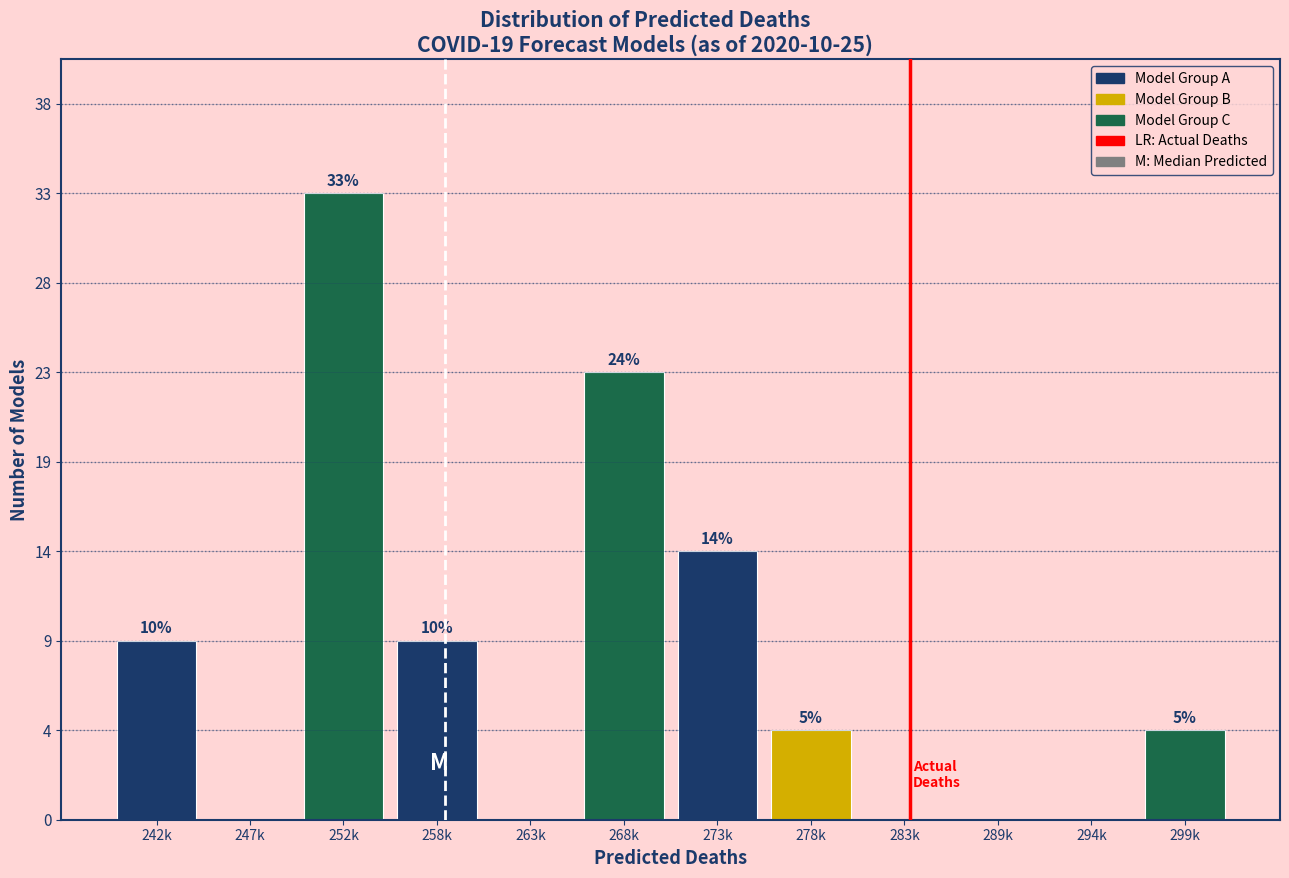

Are the bars horizontal?

No